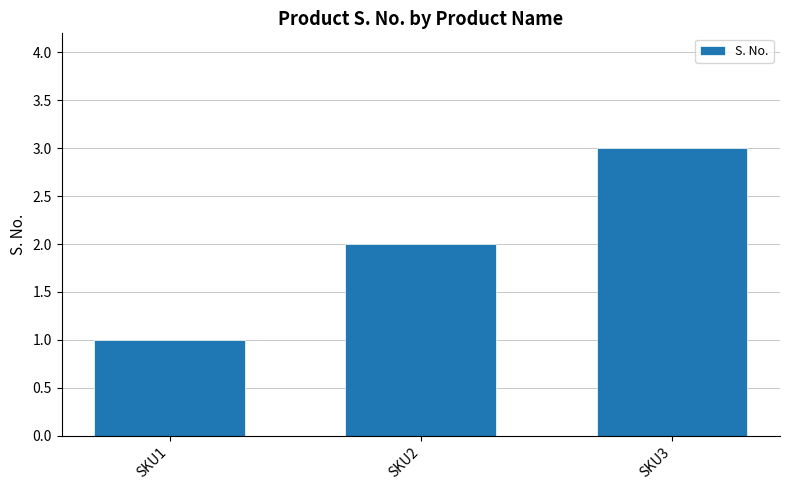

How many values are below 2?

1